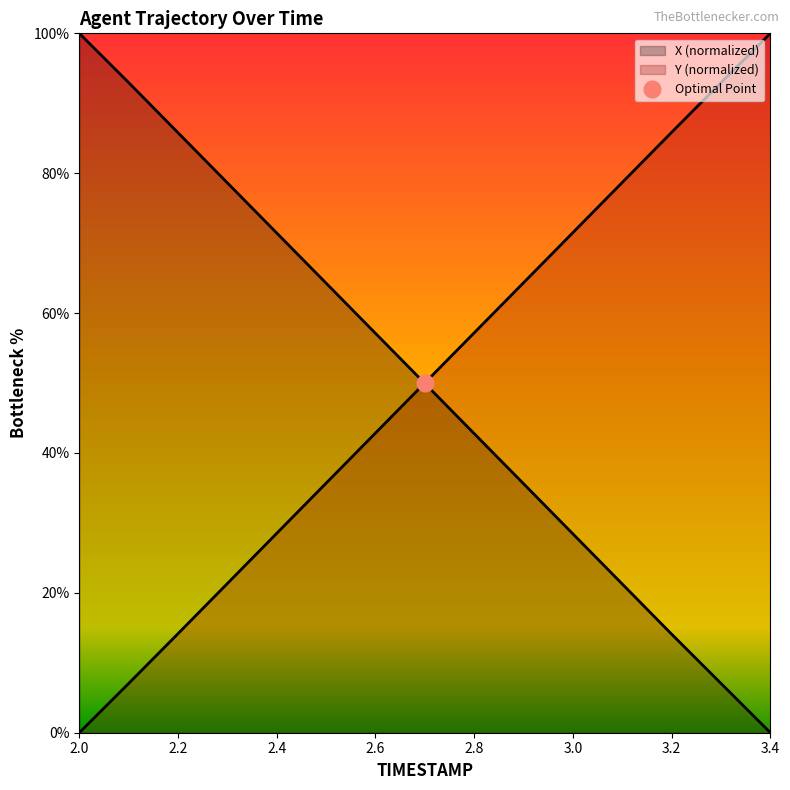

Which series has the largest total across all categories?

Y (normalized)